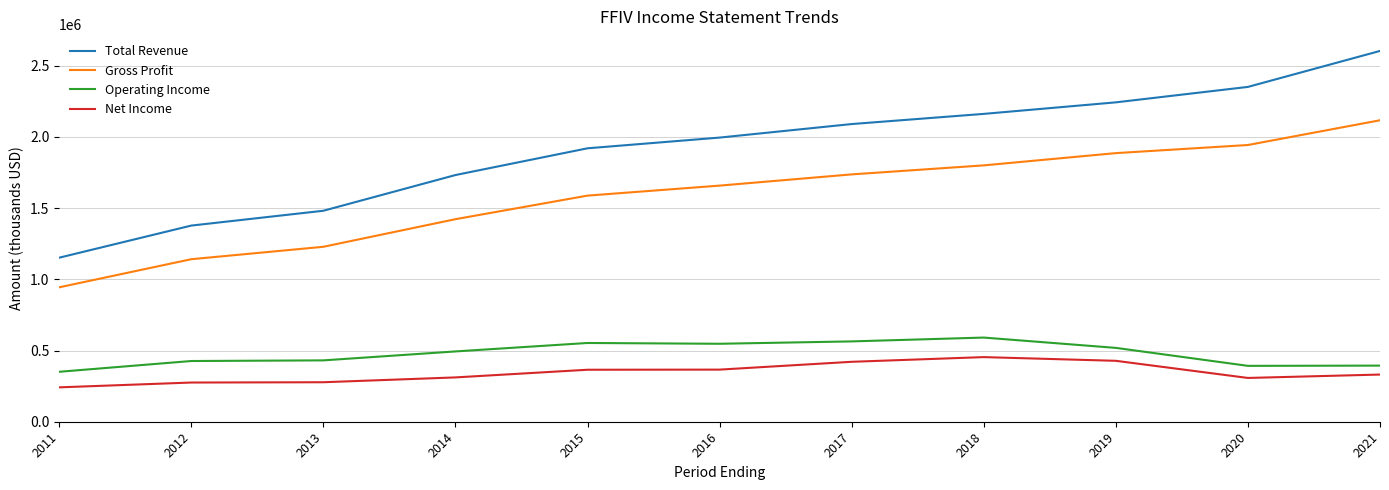

Which series has the largest range (max minus min)?

Total Revenue